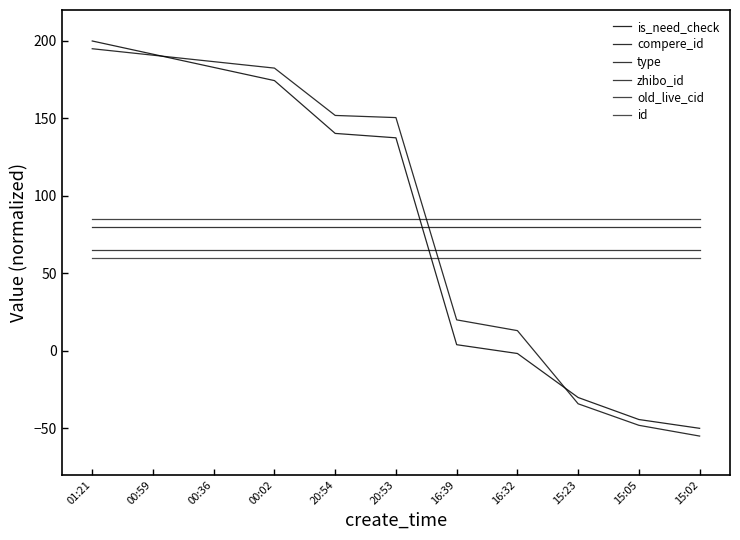

What is the greatest value displayed?

200.0